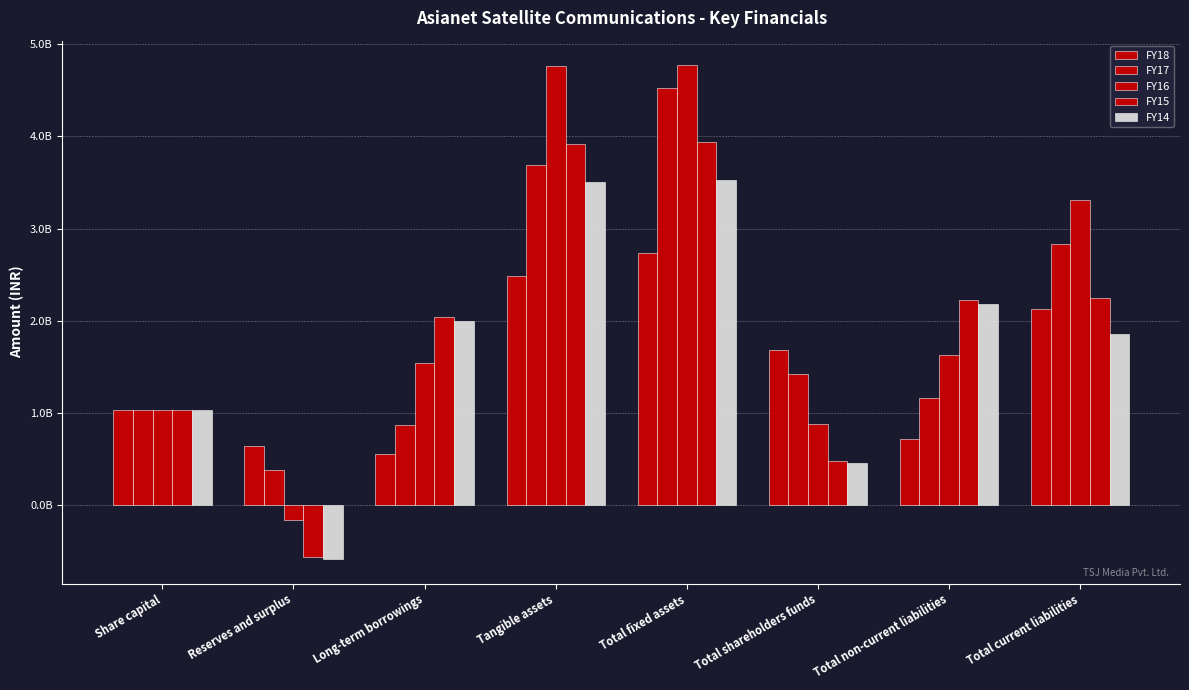

True or false: FY16 has a value of 1435576423 at Total shareholders funds.

False